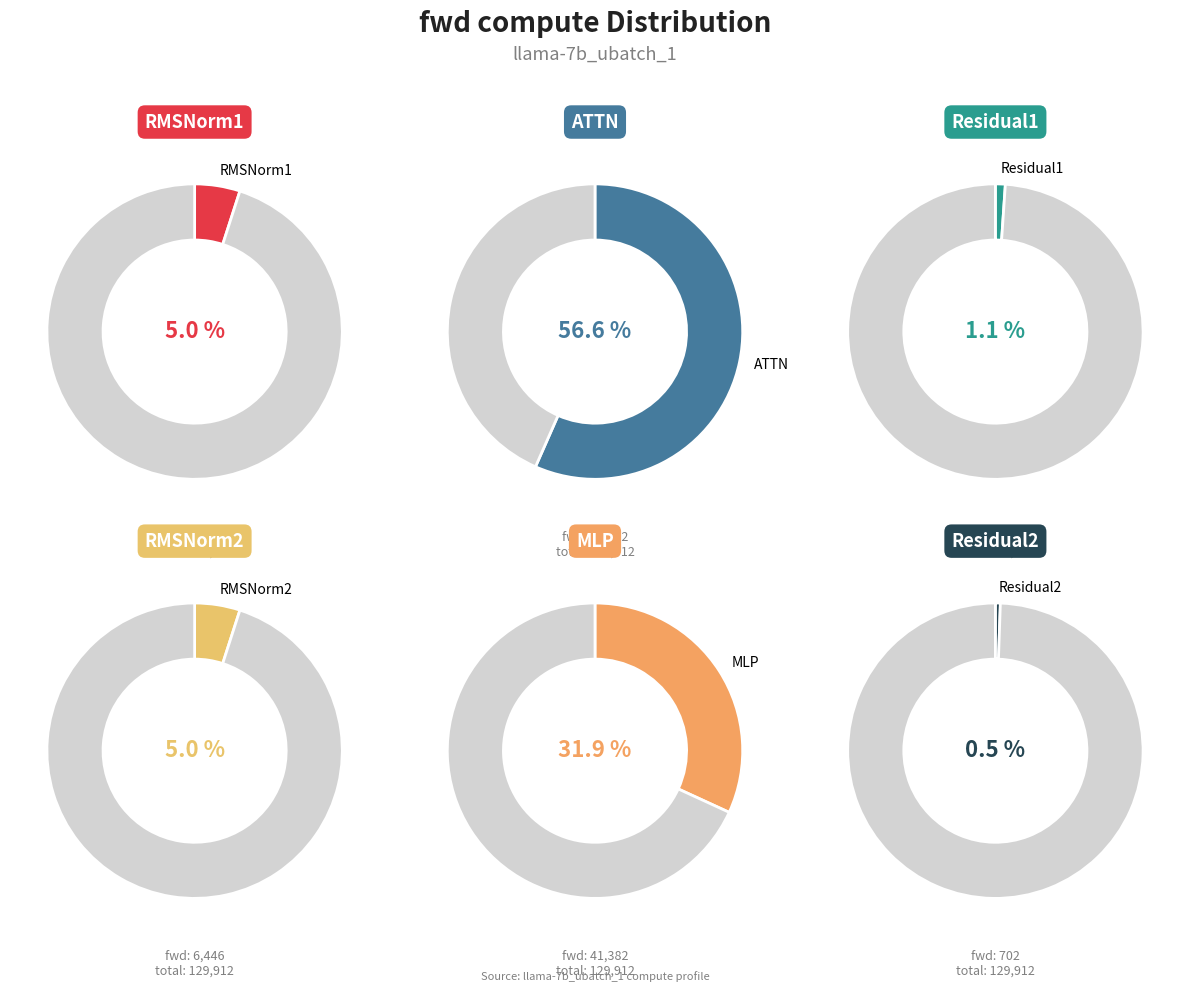

True or false: ATTN accounts for 57% of the total.

True